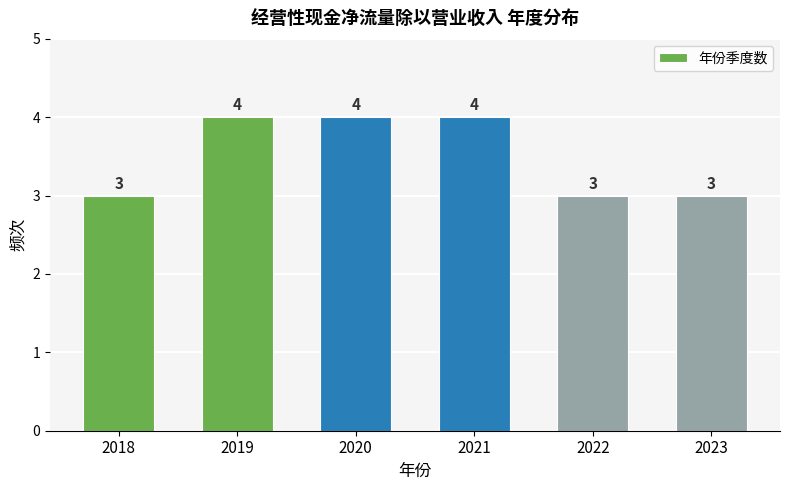

Reading right to left, extract all data points from this chart.

2023=3	2022=3	2021=4	2020=4	2019=4	2018=3